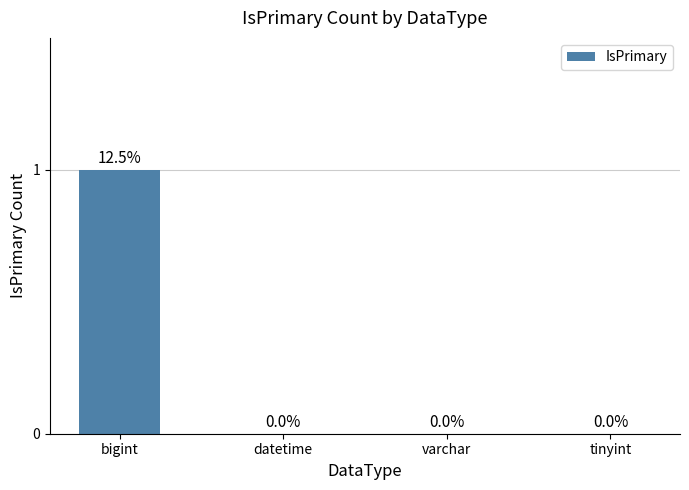

At which category does the chart reach its peak across all series?

bigint